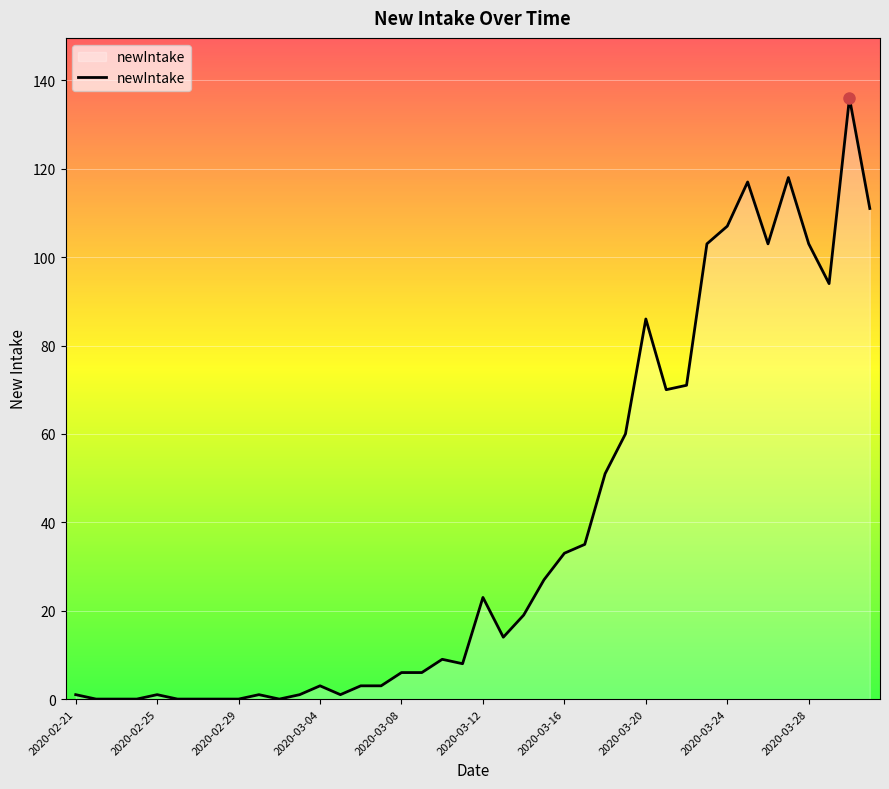

What is the difference between the maximum and minimum values?

136